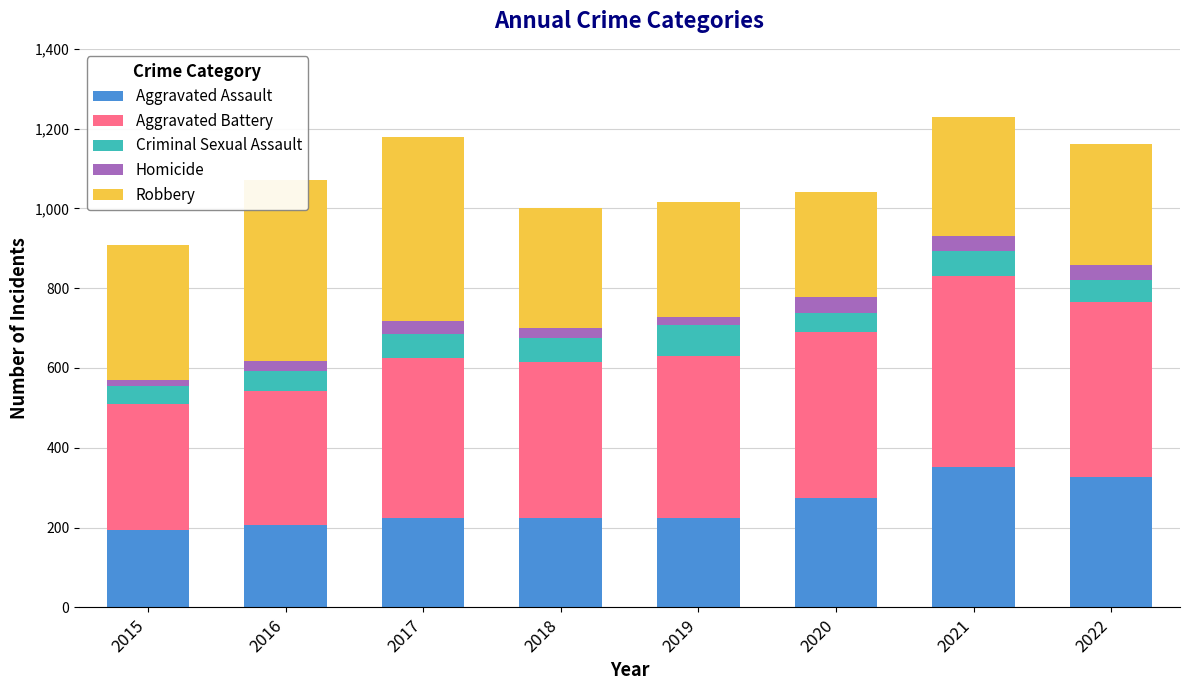

What is the total value across all series at 2015?

908